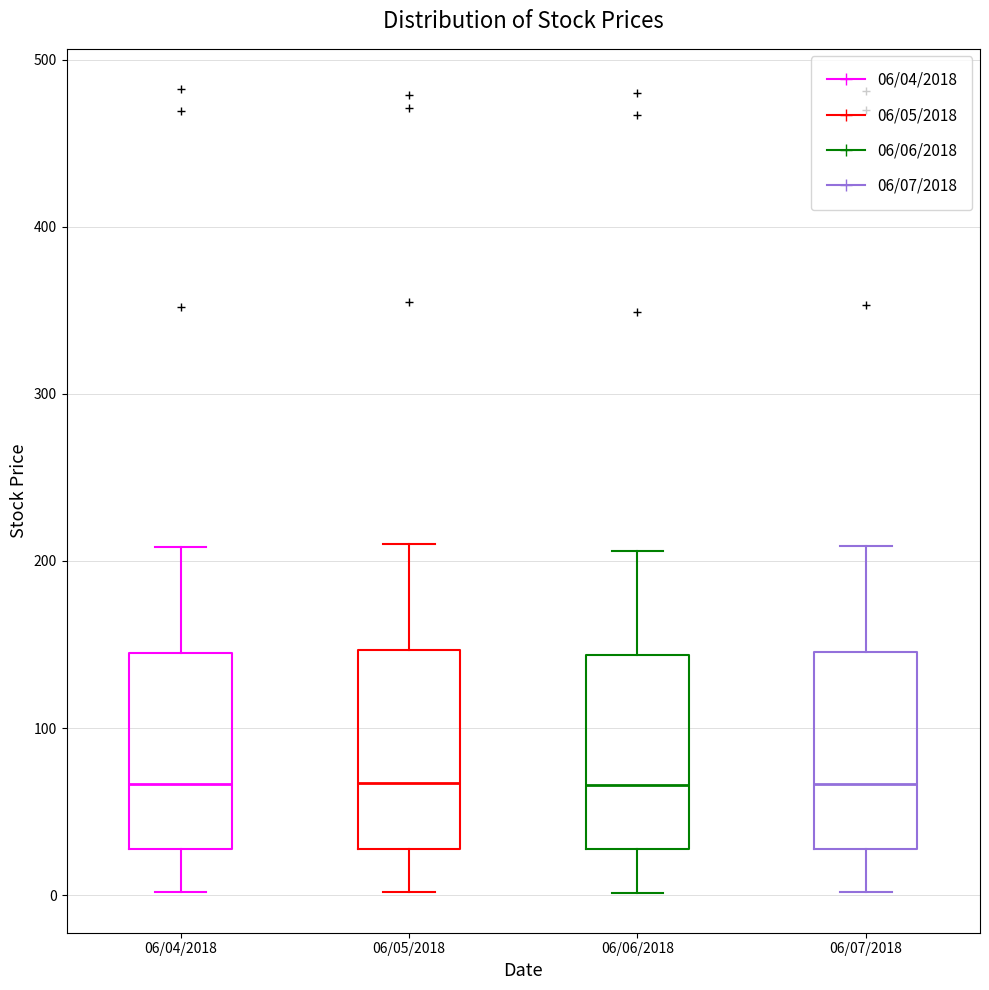

Reading left to right, transcribe this box plot: for each box, give where its median line is, the range the box spans, and where its two whiskers end, as read against the y-axis. The values are not printed on the chart, so give them approximately, as read against the axis.

06/04/2018: median 70, box 30 to 150, whiskers 0 to 210
06/05/2018: median 70, box 30 to 150, whiskers 0 to 210
06/06/2018: median 70, box 30 to 140, whiskers 0 to 210
06/07/2018: median 70, box 30 to 150, whiskers 0 to 210